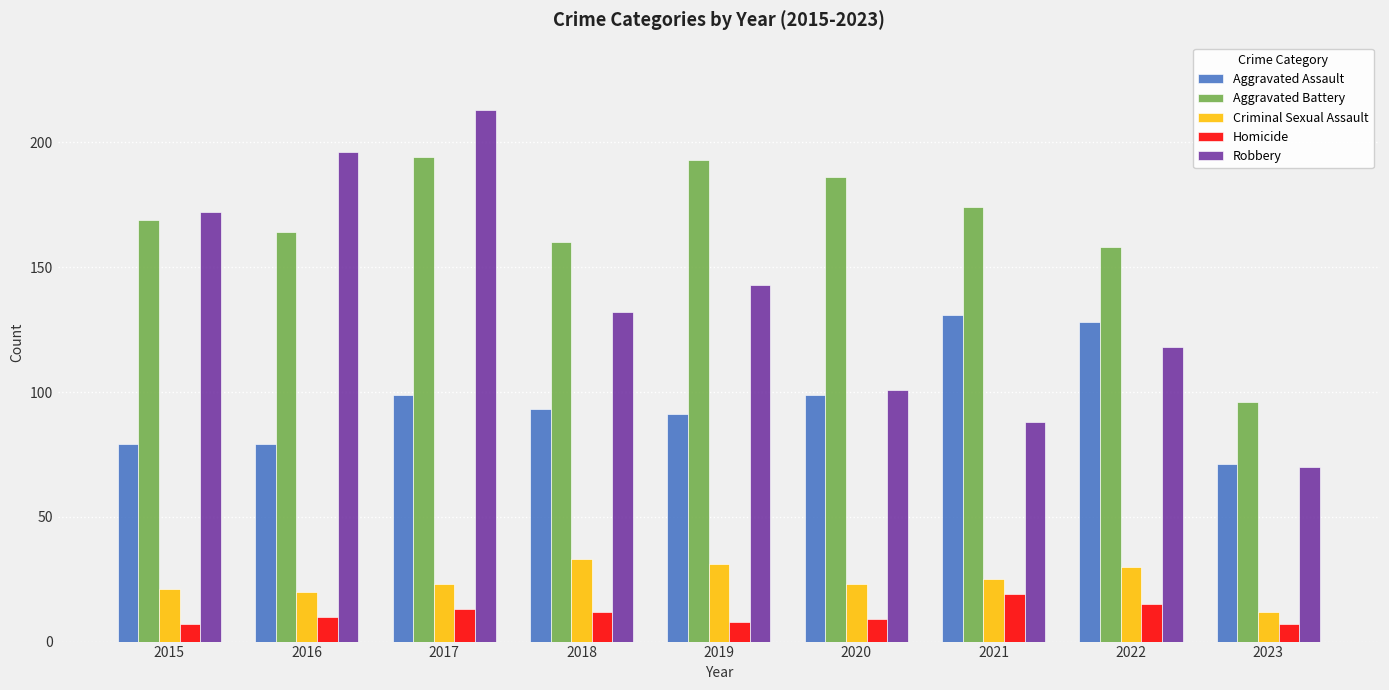

Reading right to left, what are all the values shown in this chart?

Aggravated Assault: 2023=71	2022=128	2021=131	2020=99	2019=91	2018=93	2017=99	2016=79	2015=79
Aggravated Battery: 2023=96	2022=158	2021=174	2020=186	2019=193	2018=160	2017=194	2016=164	2015=169
Criminal Sexual Assault: 2023=12	2022=30	2021=25	2020=23	2019=31	2018=33	2017=23	2016=20	2015=21
Homicide: 2023=7	2022=15	2021=19	2020=9	2019=8	2018=12	2017=13	2016=10	2015=7
Robbery: 2023=70	2022=118	2021=88	2020=101	2019=143	2018=132	2017=213	2016=196	2015=172